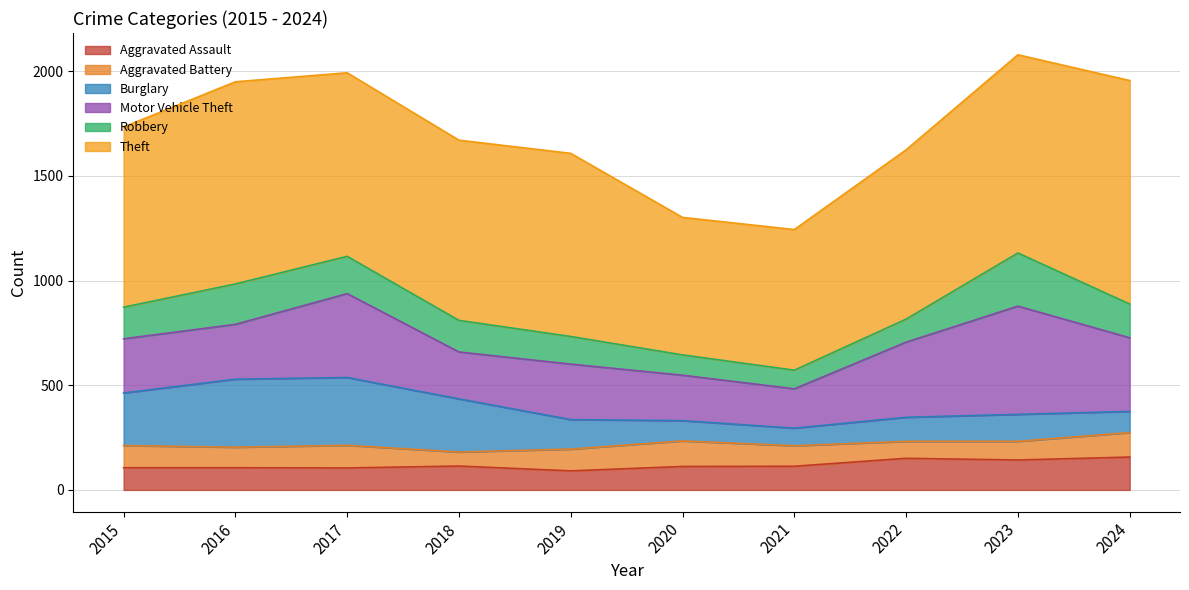

What is the spread (max minus min) of values at 2018?

794